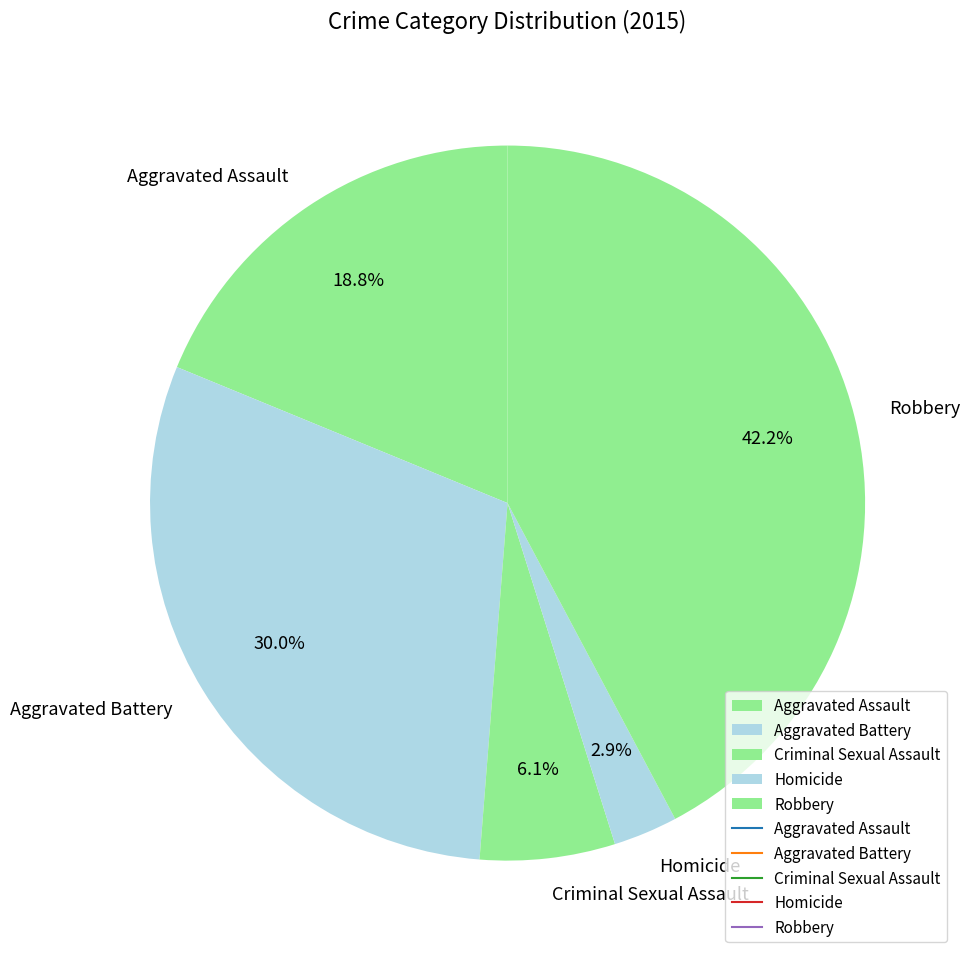

True or false: Homicide accounts for 3% of the total.

True